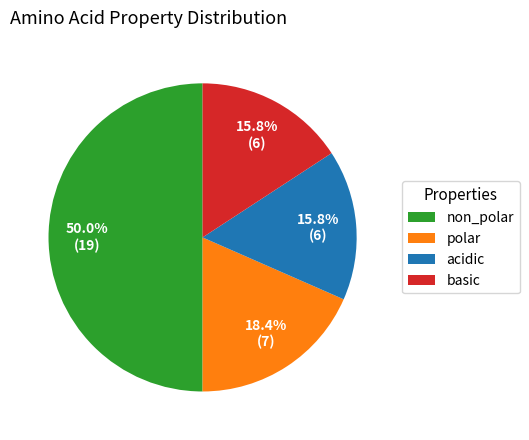

Which slice is the largest?

non_polar